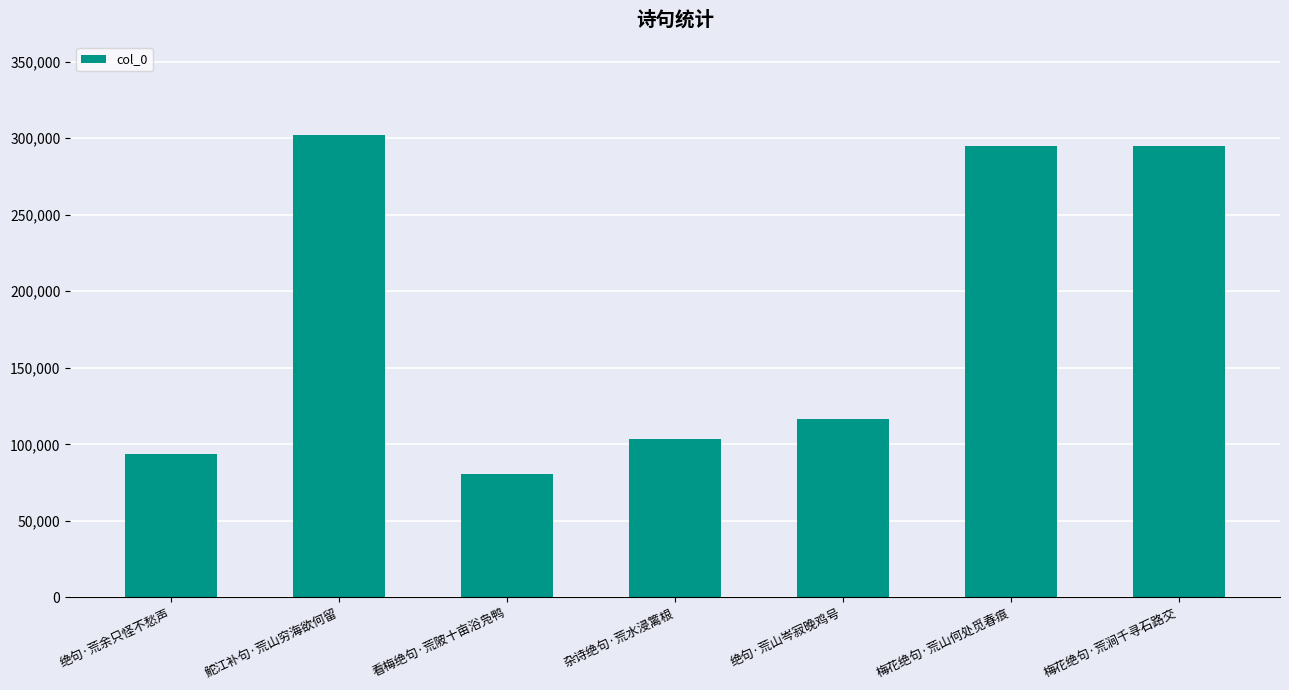

What is the sum of all values?

1286486